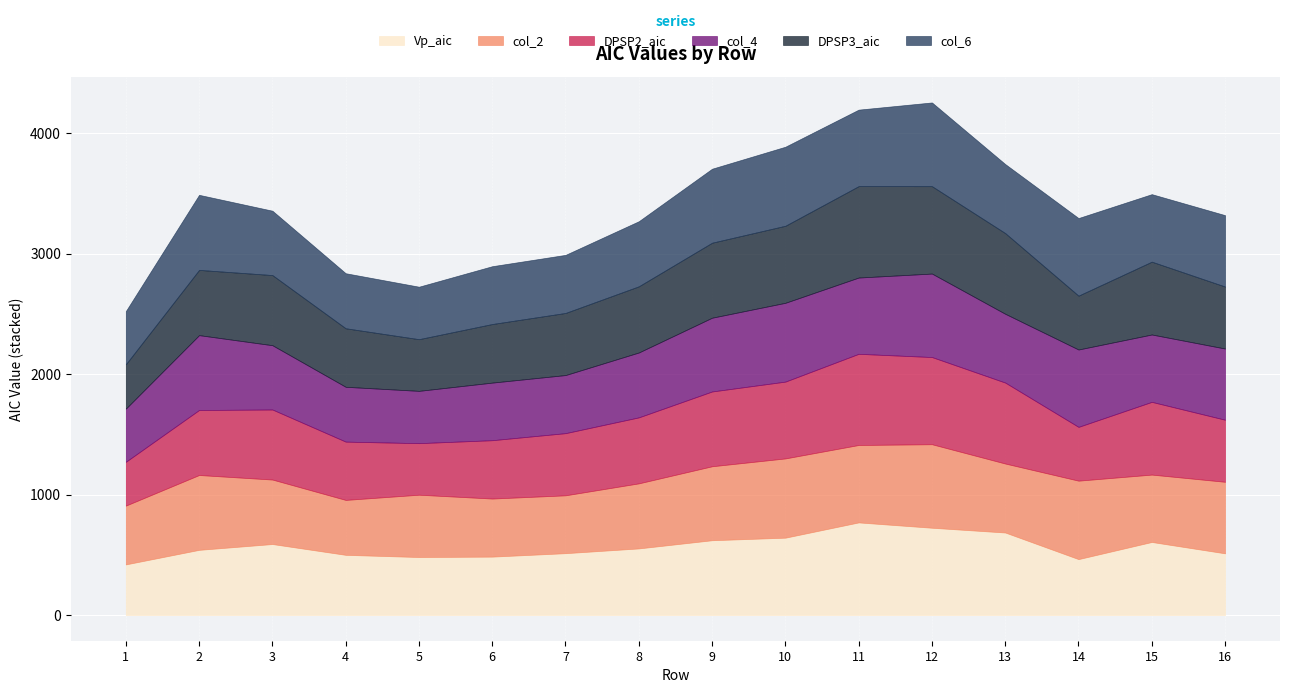

How many times do DPSP2_aic and col_6 cross each other?

8